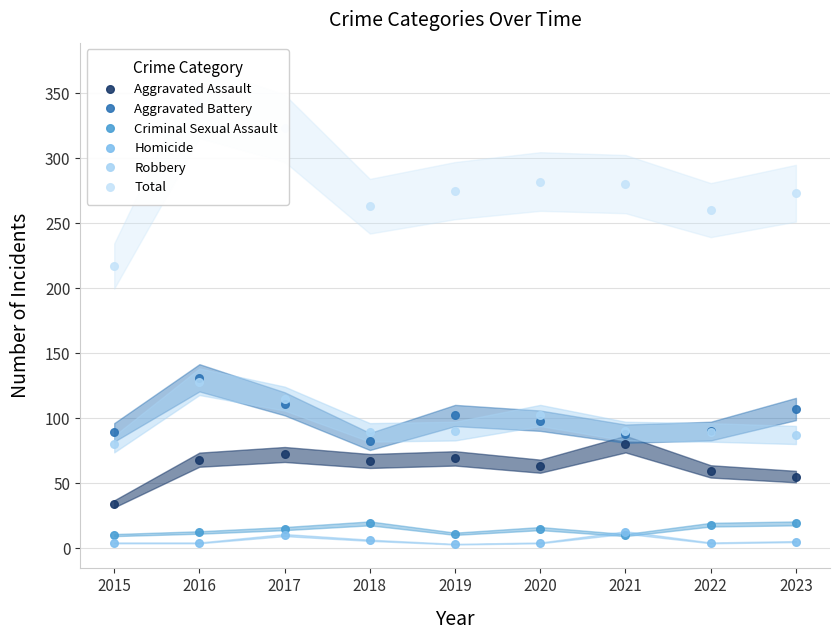

How many values in the Aggravated Battery series are below 98?

4